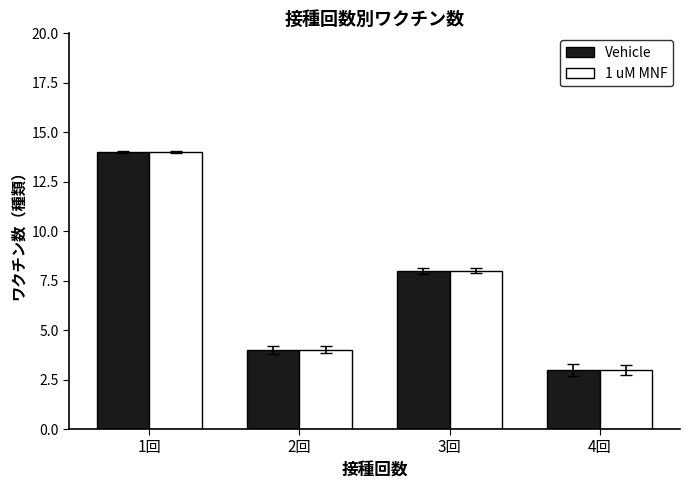

What is the minimum value shown in the chart?

3